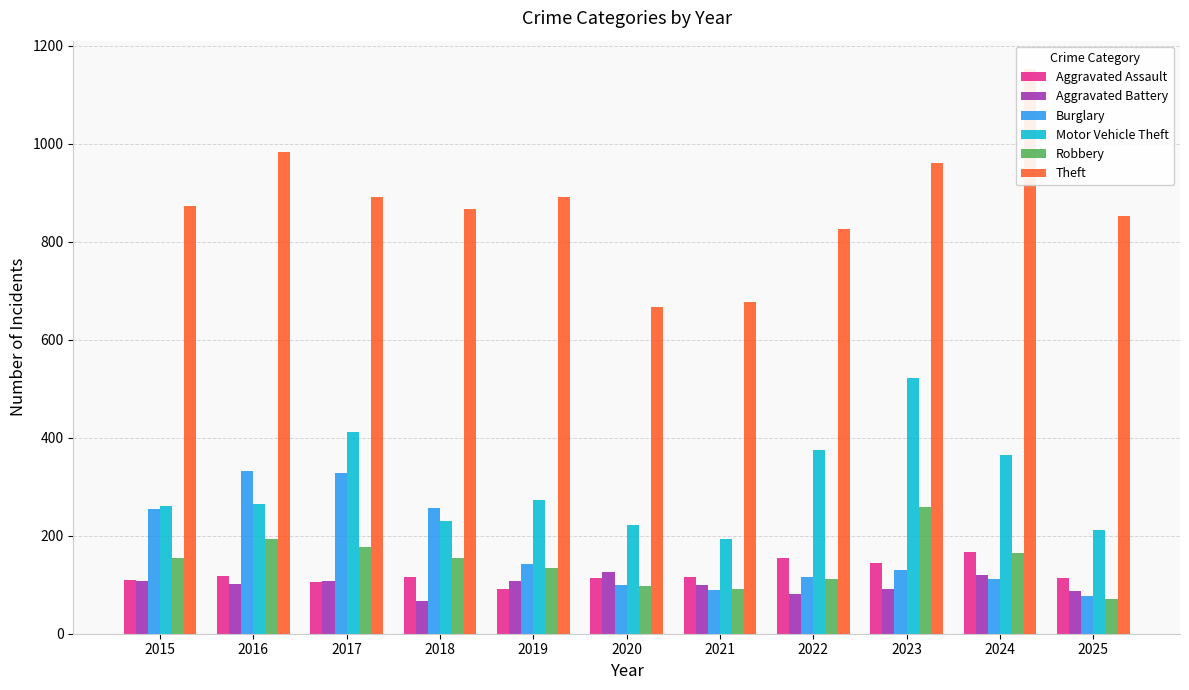

What is the spread (max minus min) of values at 2020?

569